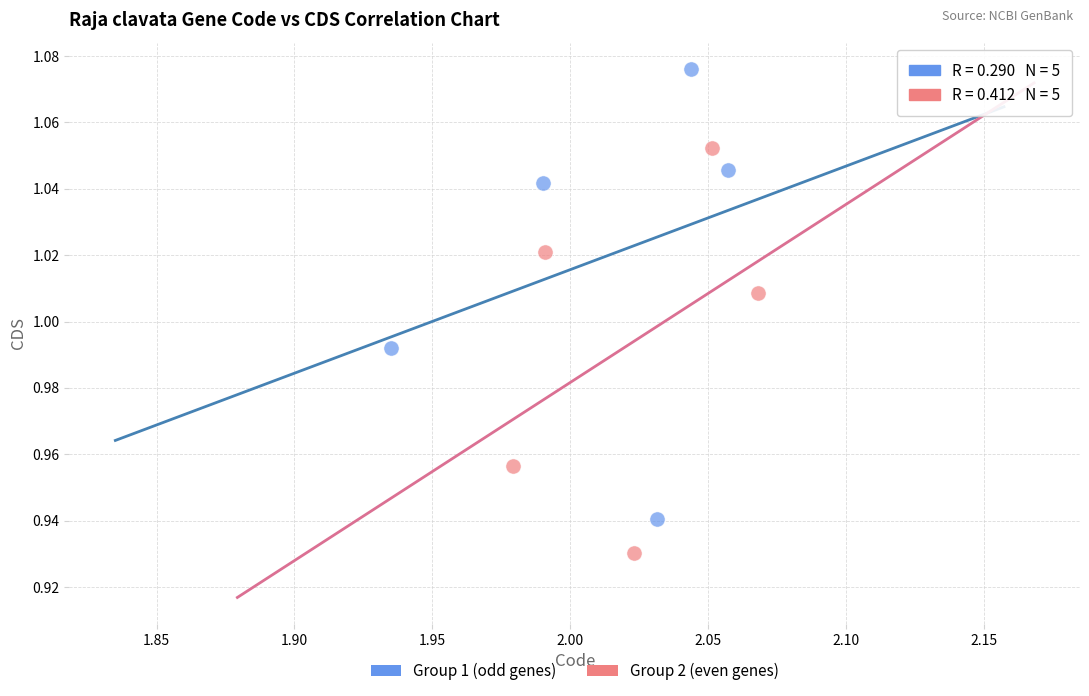

Which series contains the highest Y value?

Group 1 (odd genes)